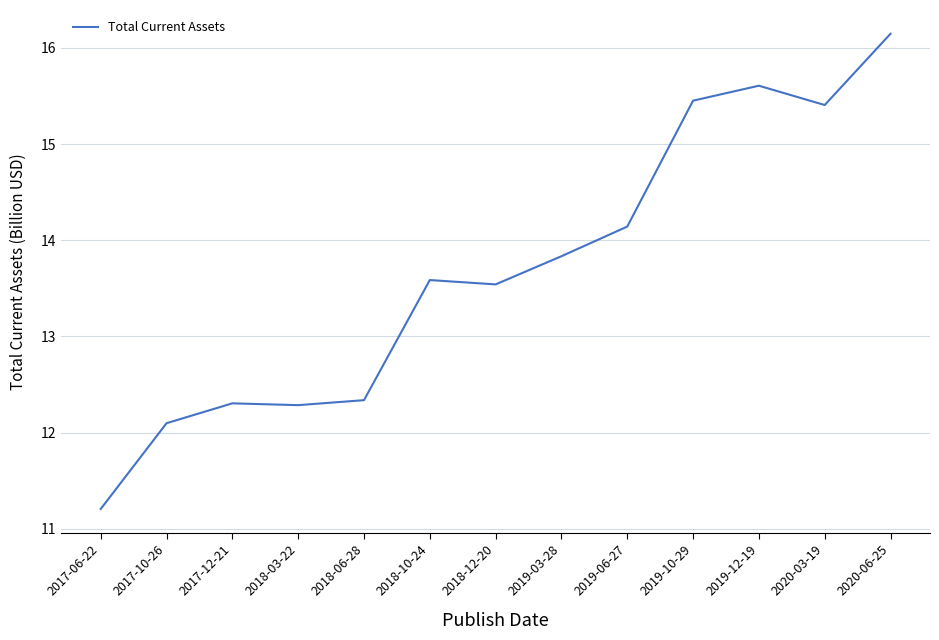

Reading left to right, list all the values displayed in this chart.

2017-06-22=11.2	2017-10-26=12.1	2017-12-21=12.3	2018-03-22=12.3	2018-06-28=12.3	2018-10-24=13.6	2018-12-20=13.5	2019-03-28=13.8	2019-06-27=14.1	2019-10-29=15.5	2019-12-19=15.6	2020-03-19=15.4	2020-06-25=16.1